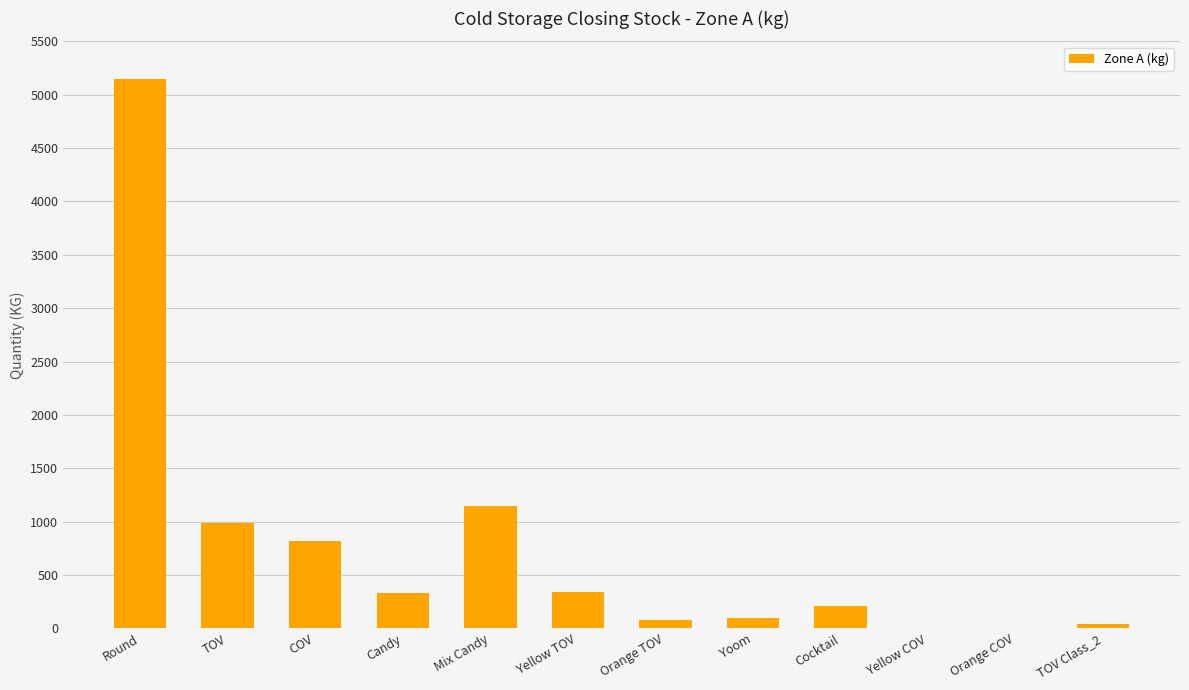

At which category does the chart reach its peak across all series?

Round